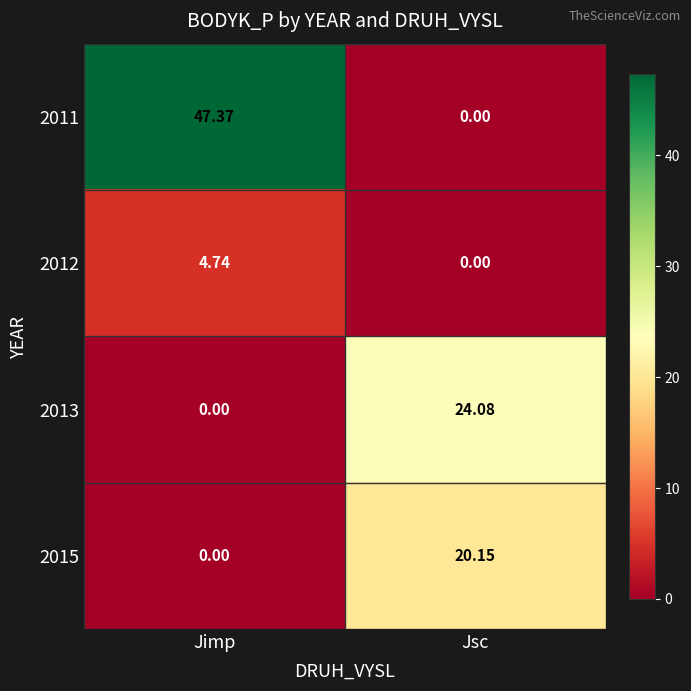

List the labels in order of 2013 value, smallest first.

Jimp, Jsc